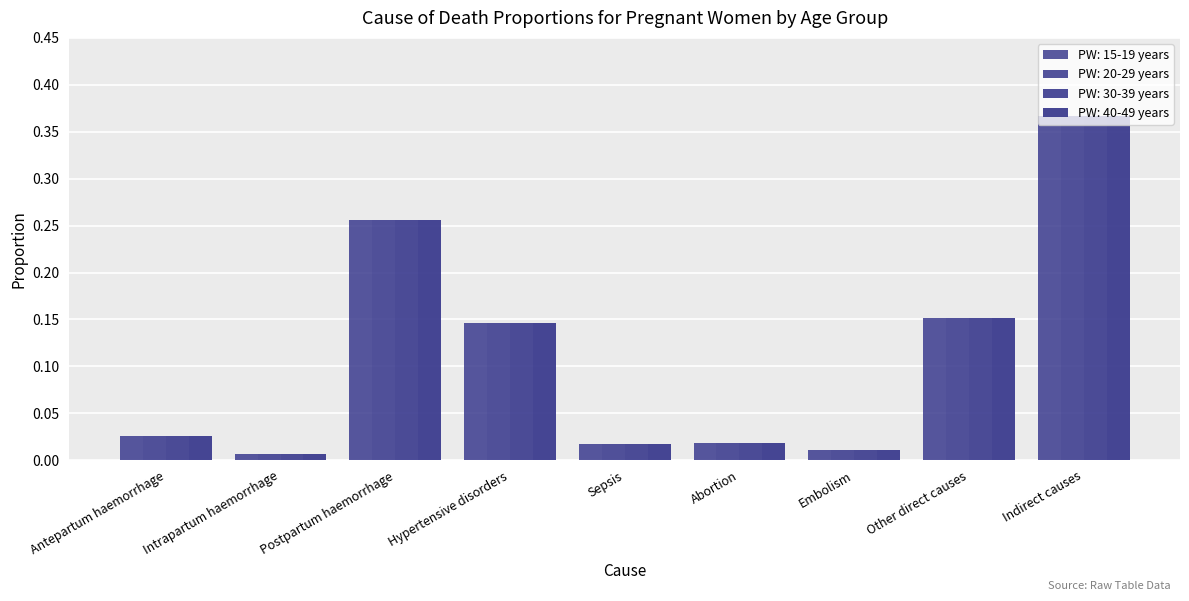

Reading left to right, list all the values displayed in this chart.

PW: 15-19 years: 0.0	0.0	0.3	0.1	0.0	0.0	0.0	0.2	0.4
PW: 20-29 years: 0.0	0.0	0.3	0.1	0.0	0.0	0.0	0.2	0.4
PW: 30-39 years: 0.0	0.0	0.3	0.1	0.0	0.0	0.0	0.2	0.4
PW: 40-49 years: 0.0	0.0	0.3	0.1	0.0	0.0	0.0	0.2	0.4